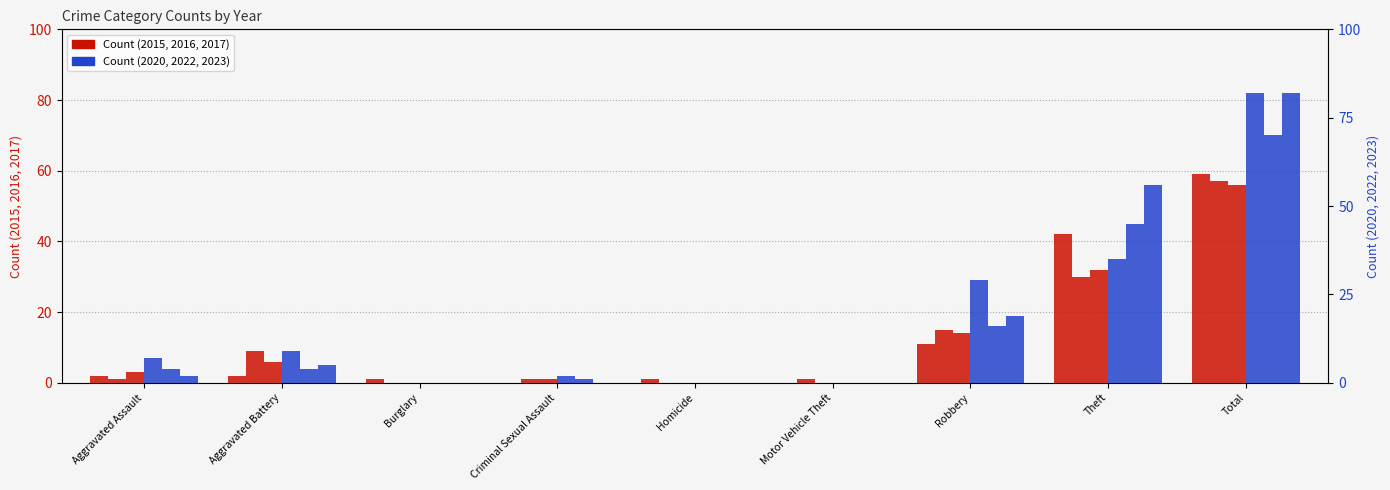

Between Criminal Sexual Assault and Robbery, which series saw the biggest shift?

2022